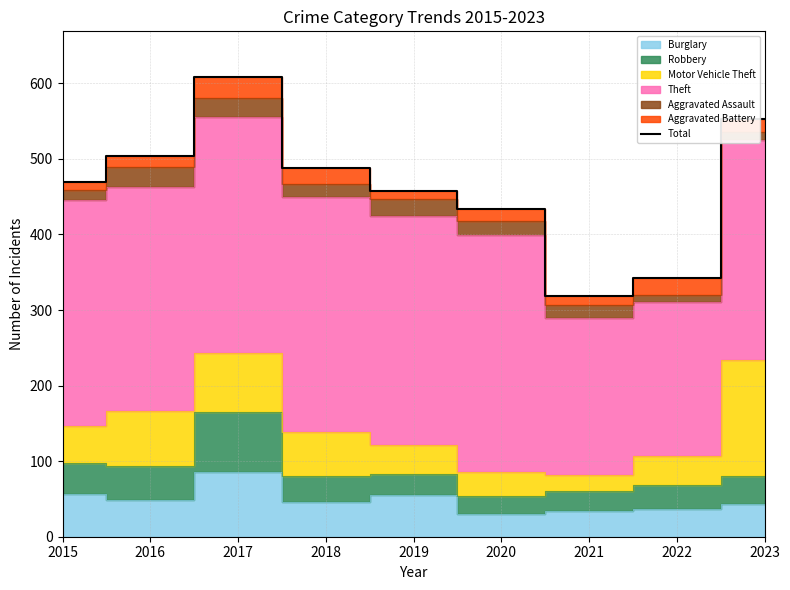

Rank the categories by value from lowest to highest.

2021, 2022, 2020, 2019, 2015, 2018, 2016, 2023, 2017